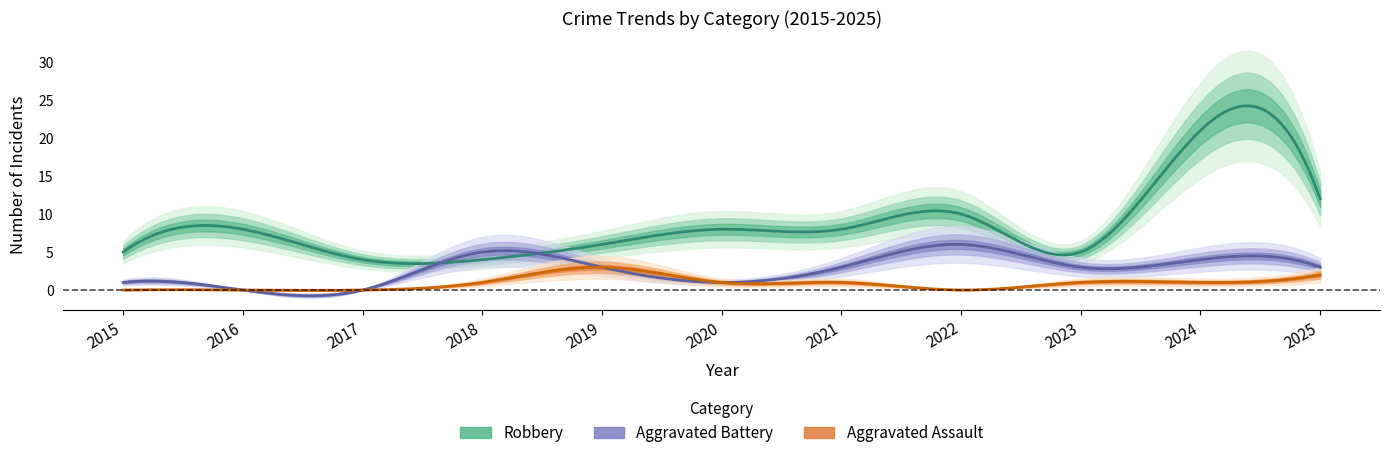

Reading left to right, transcribe all the data shown in this chart.

Aggravated Assault: 2015=0	2016=0	2017=0	2018=1	2019=3	2020=1	2021=1	2022=0	2023=1	2024=1	2025=2
Aggravated Battery: 2015=1	2016=0	2017=0	2018=5	2019=3	2020=1	2021=3	2022=6	2023=3	2024=4	2025=3
Robbery: 2015=5	2016=8	2017=4	2018=4	2019=6	2020=8	2021=8	2022=10	2023=5	2024=21	2025=12
Total: 2015=6	2016=8	2017=4	2018=10	2019=13	2020=10	2021=12	2022=17	2023=9	2024=26	2025=17